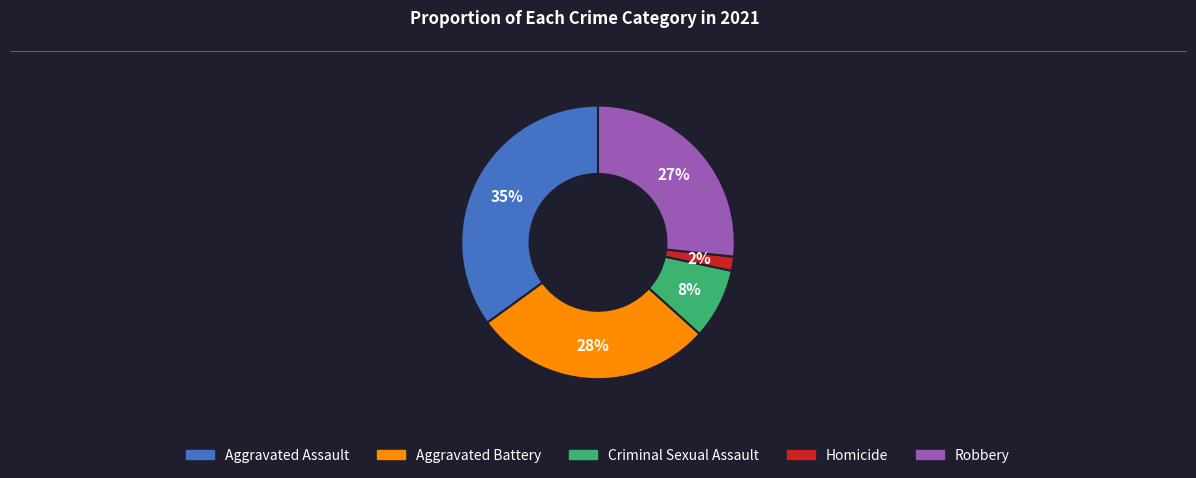

To the nearest percent, what is the difference between the largest and smallest slice percentages?

33%